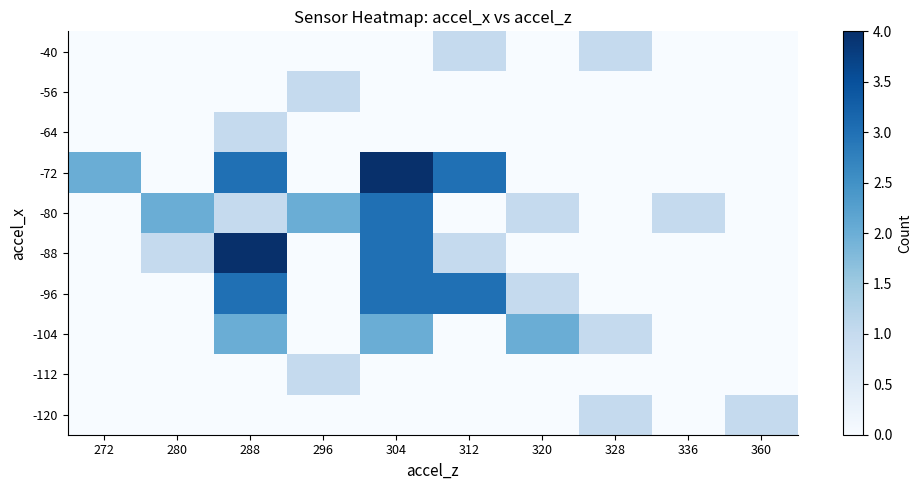

What is the difference between the highest and lowest values at 328?

1